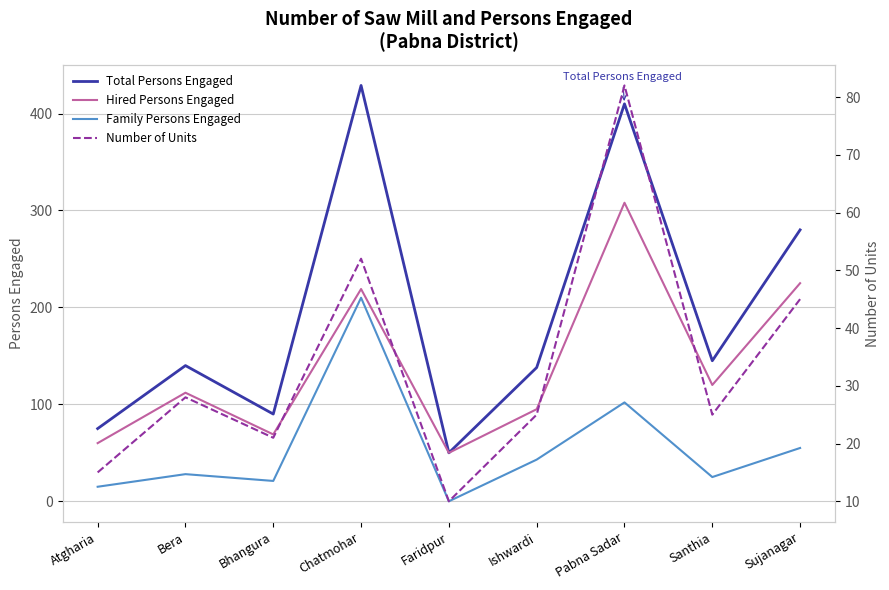

In Family Persons Engaged, how many points are higher than both neighbors (excluding endpoints)?

3